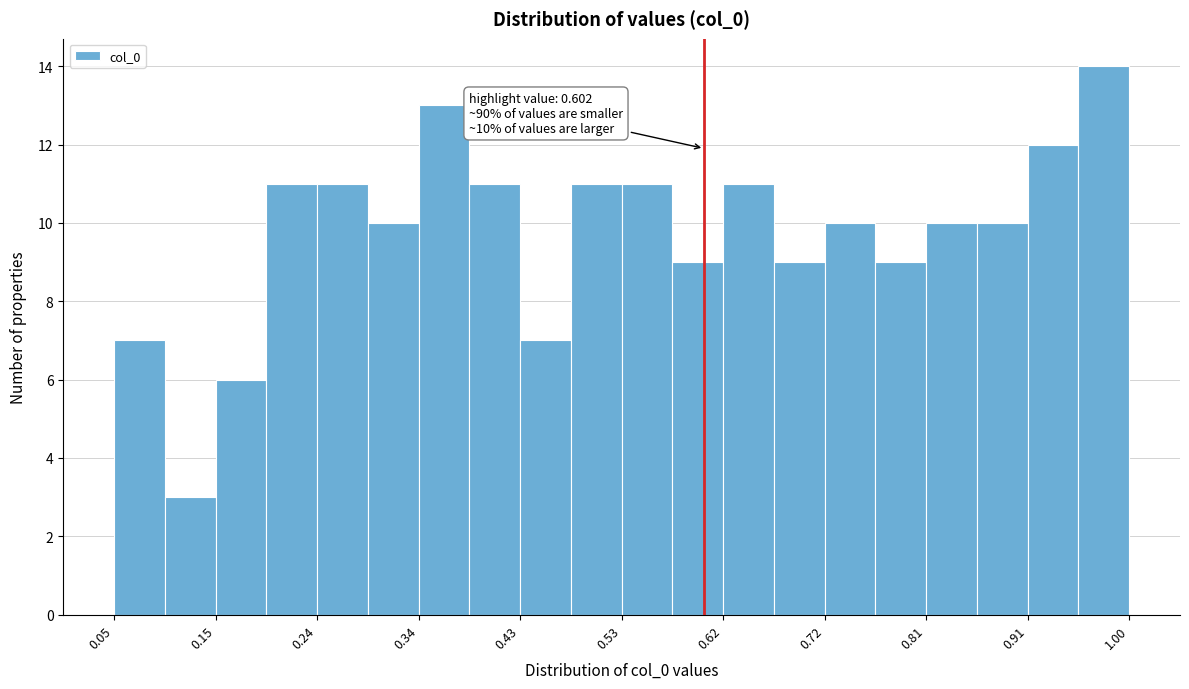

Over which range of the x-axis is the bar tallest?

0.95 to 1.00